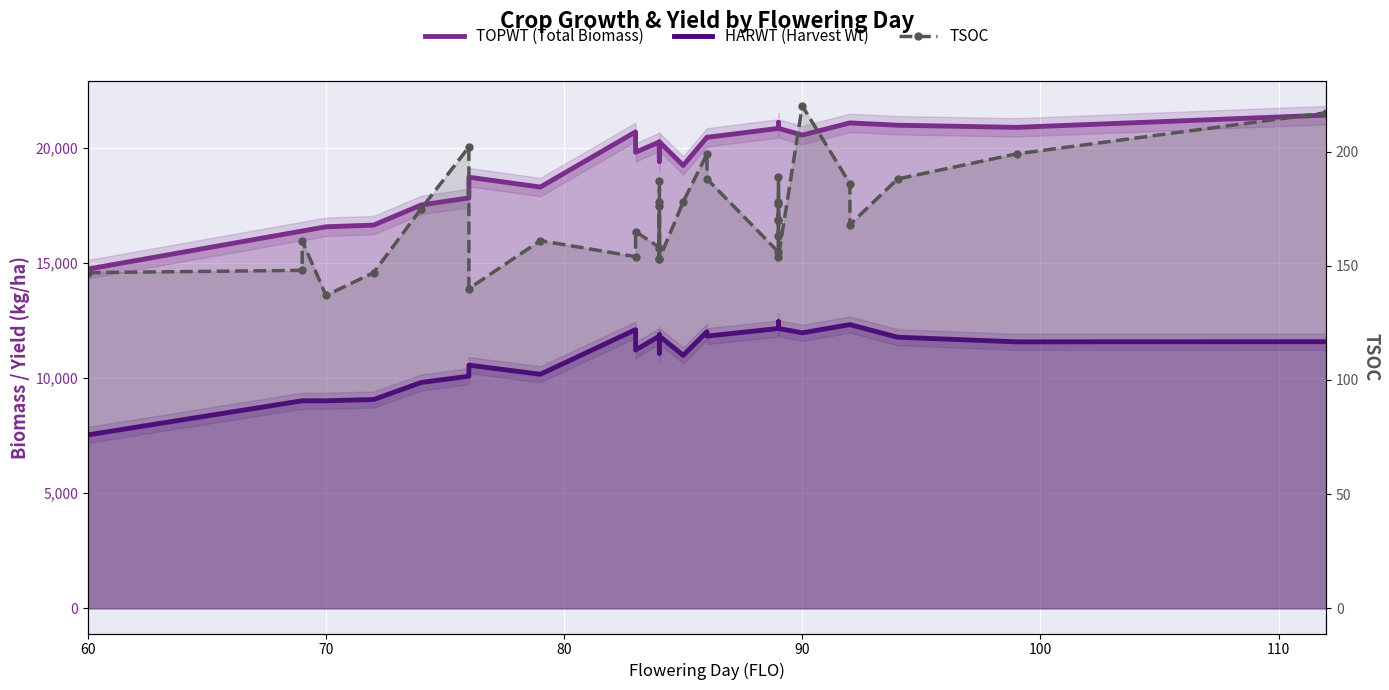

Rank the series by their maximum value, from highest to lowest.

TOPWT (Total Biomass), HARWT (Harvest Wt), TSOC